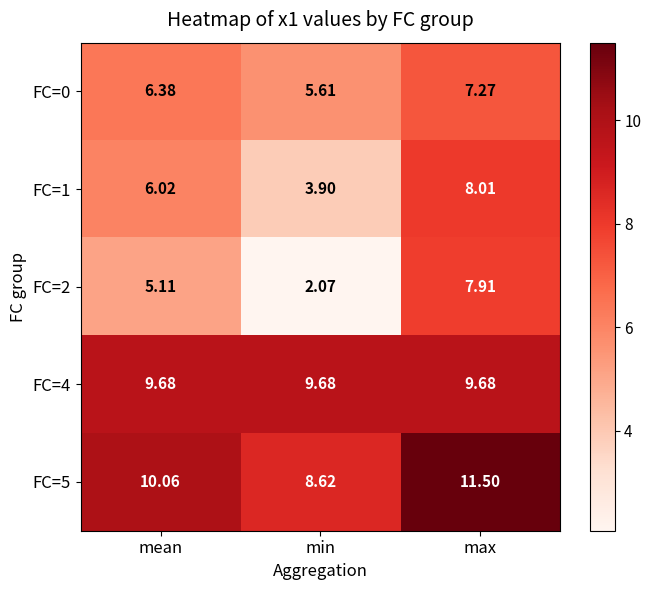

At which category does the chart reach its peak across all series?

max